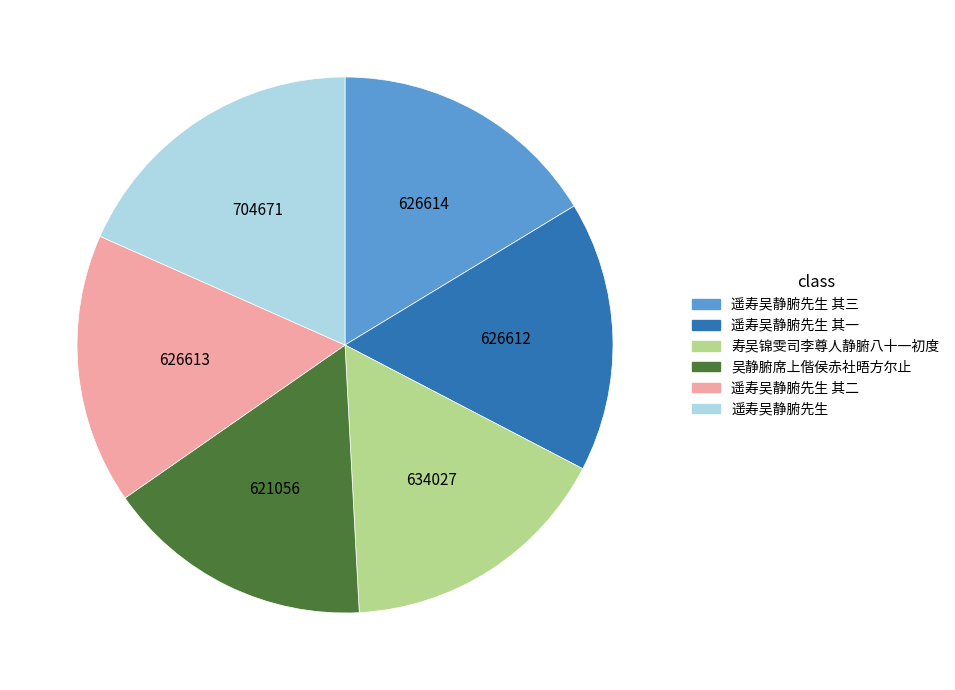

Is there a majority slice in this chart?

No